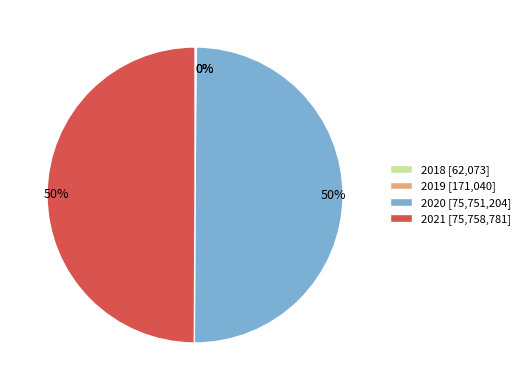

To the nearest percent, what portion does 2020 represent?

50%